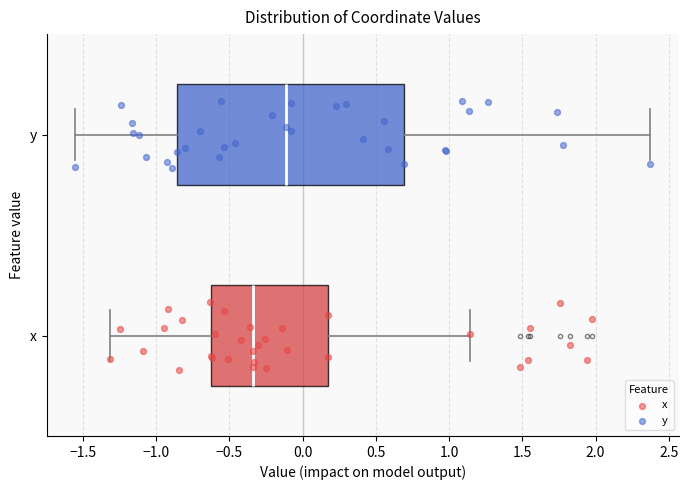

Which box has the furthest to the right median line?

y